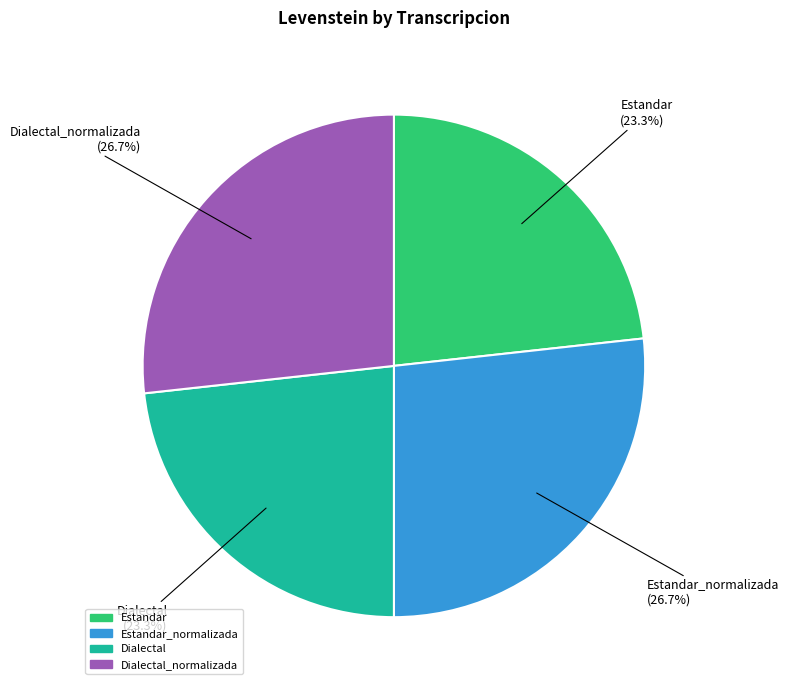

Is there any slice that represents more than half of the pie?

No